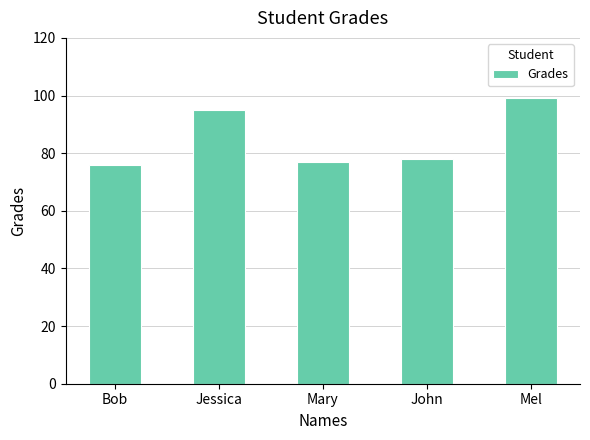

What position from the left is Mary?

3